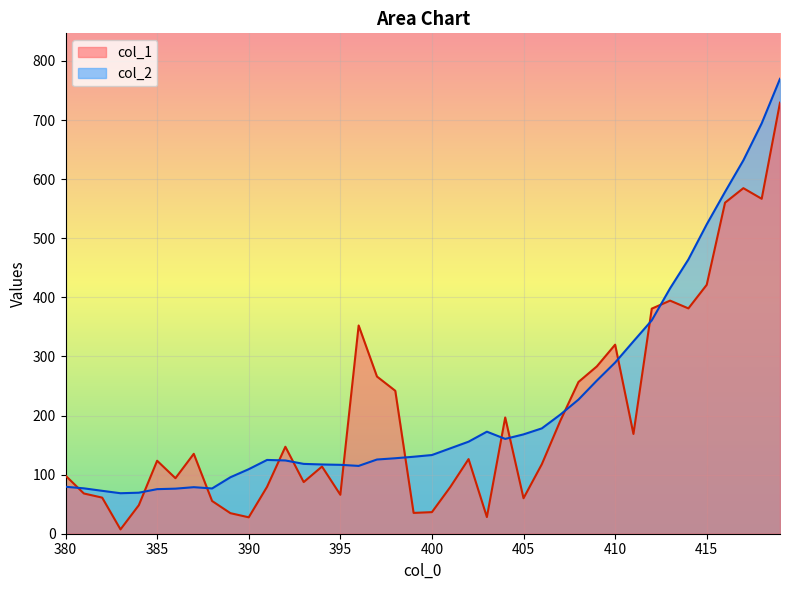

Does the chart display data point markers on the line(s)?

No